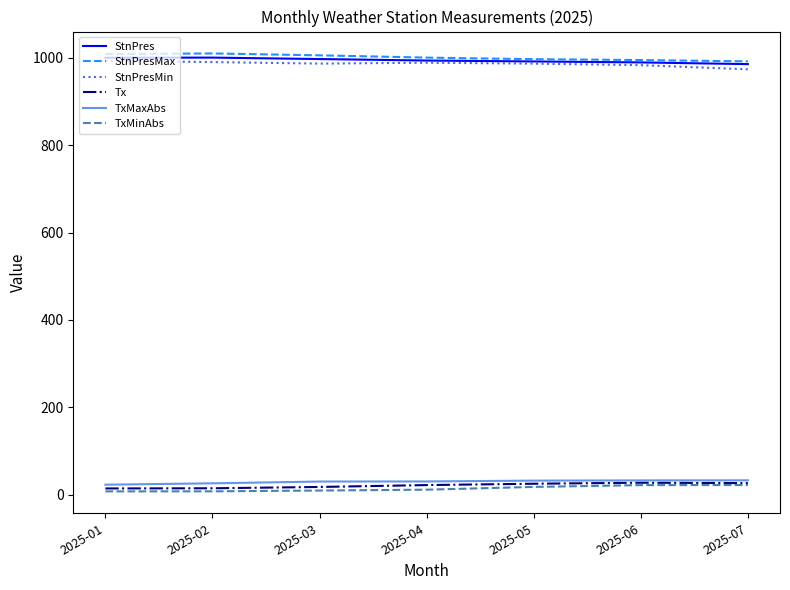

True or false: TxMaxAbs and StnPres cross at least once.

False